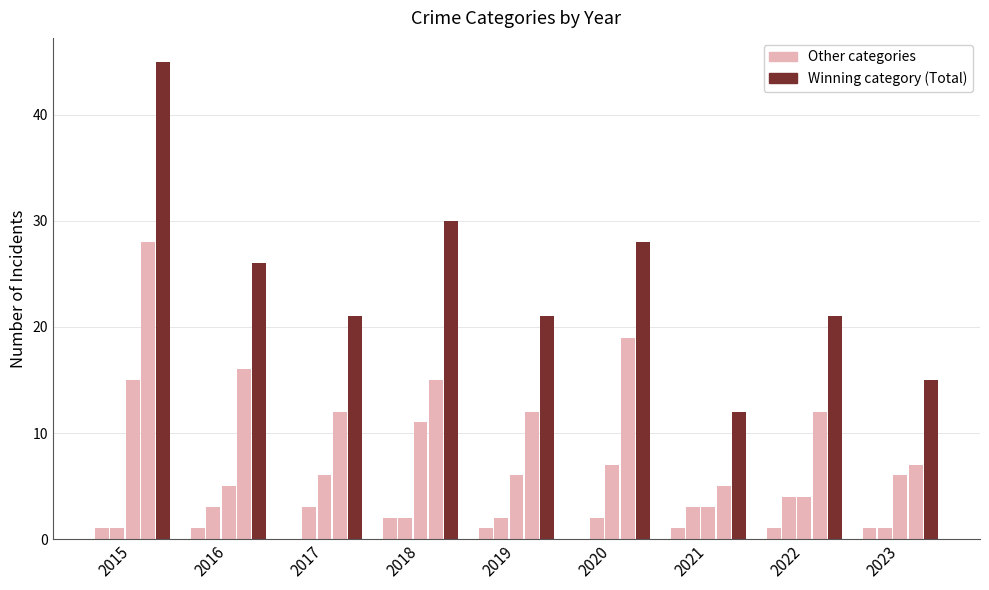

Are the bars grouped side by side (vs. stacked)?

Yes